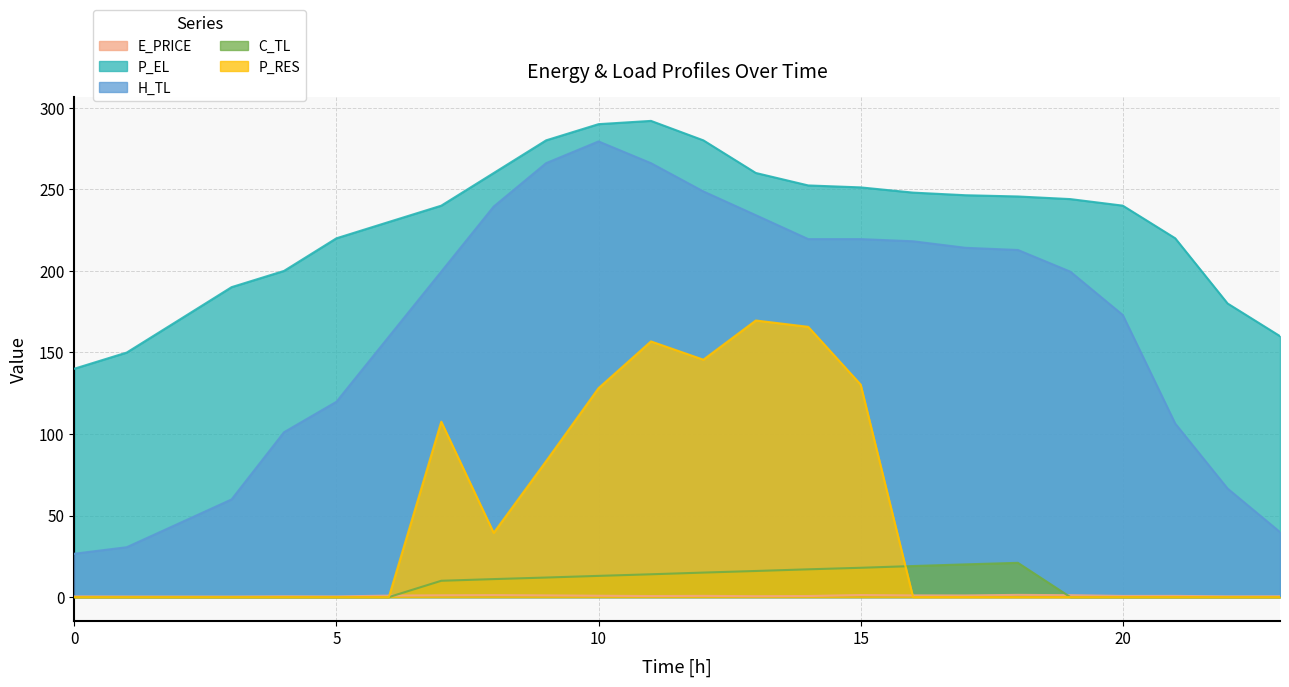

What is the difference between the maximum and second lowest values in the P_EL series?

142.0